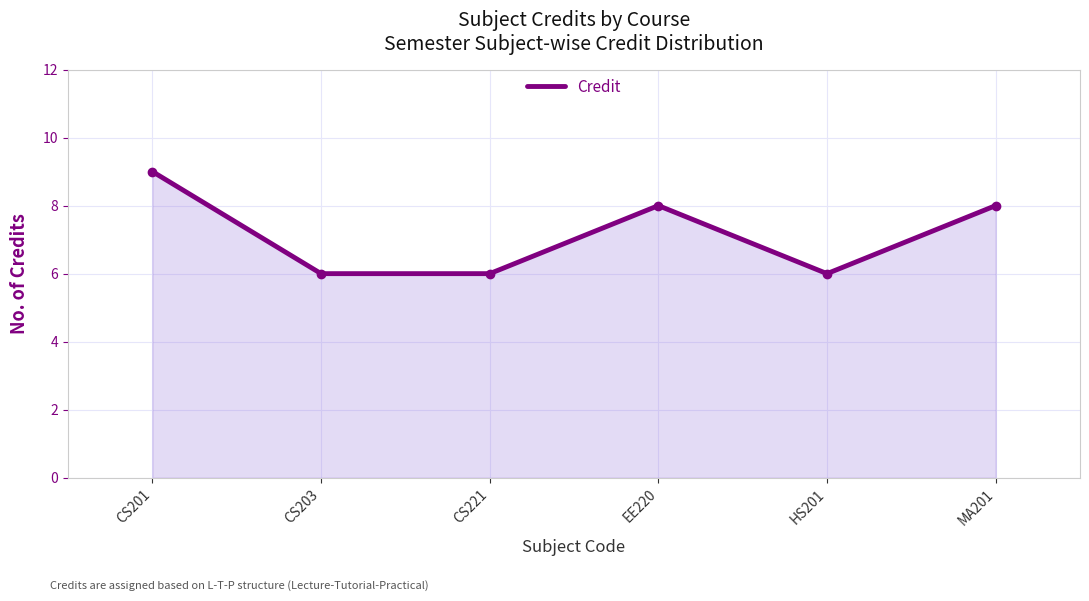

The chart shows a value of 8 at MA201. True or false?

True